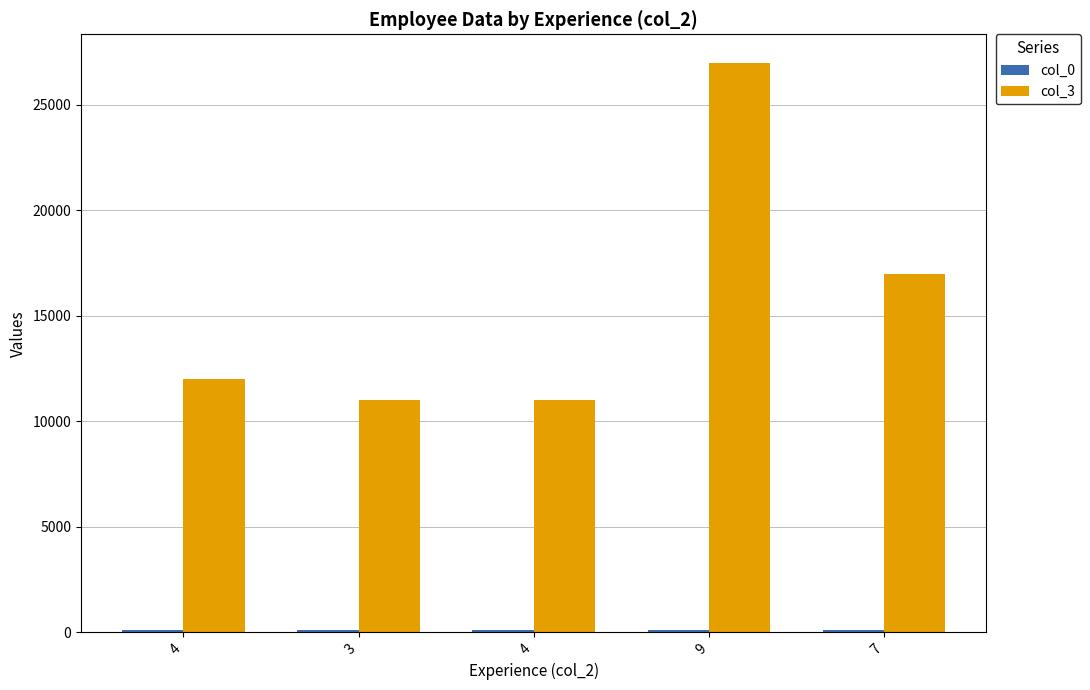

Which category has the lowest value across all series?

4